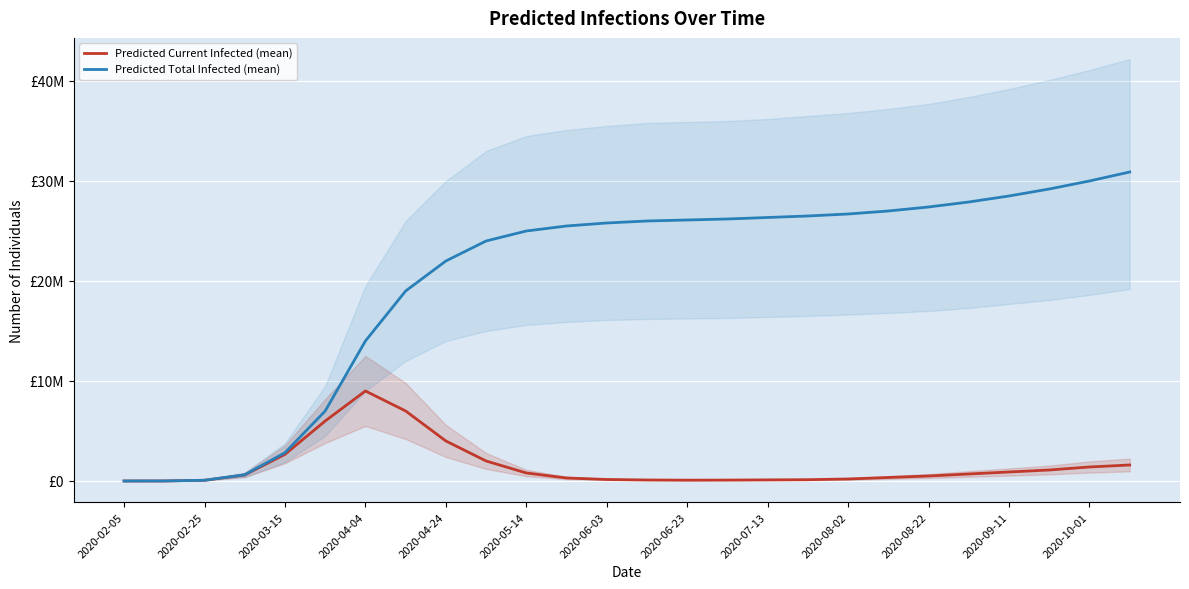

Is it true that Predicted Current Infected (mean) equals 4722883 at 2020-03-15?

False